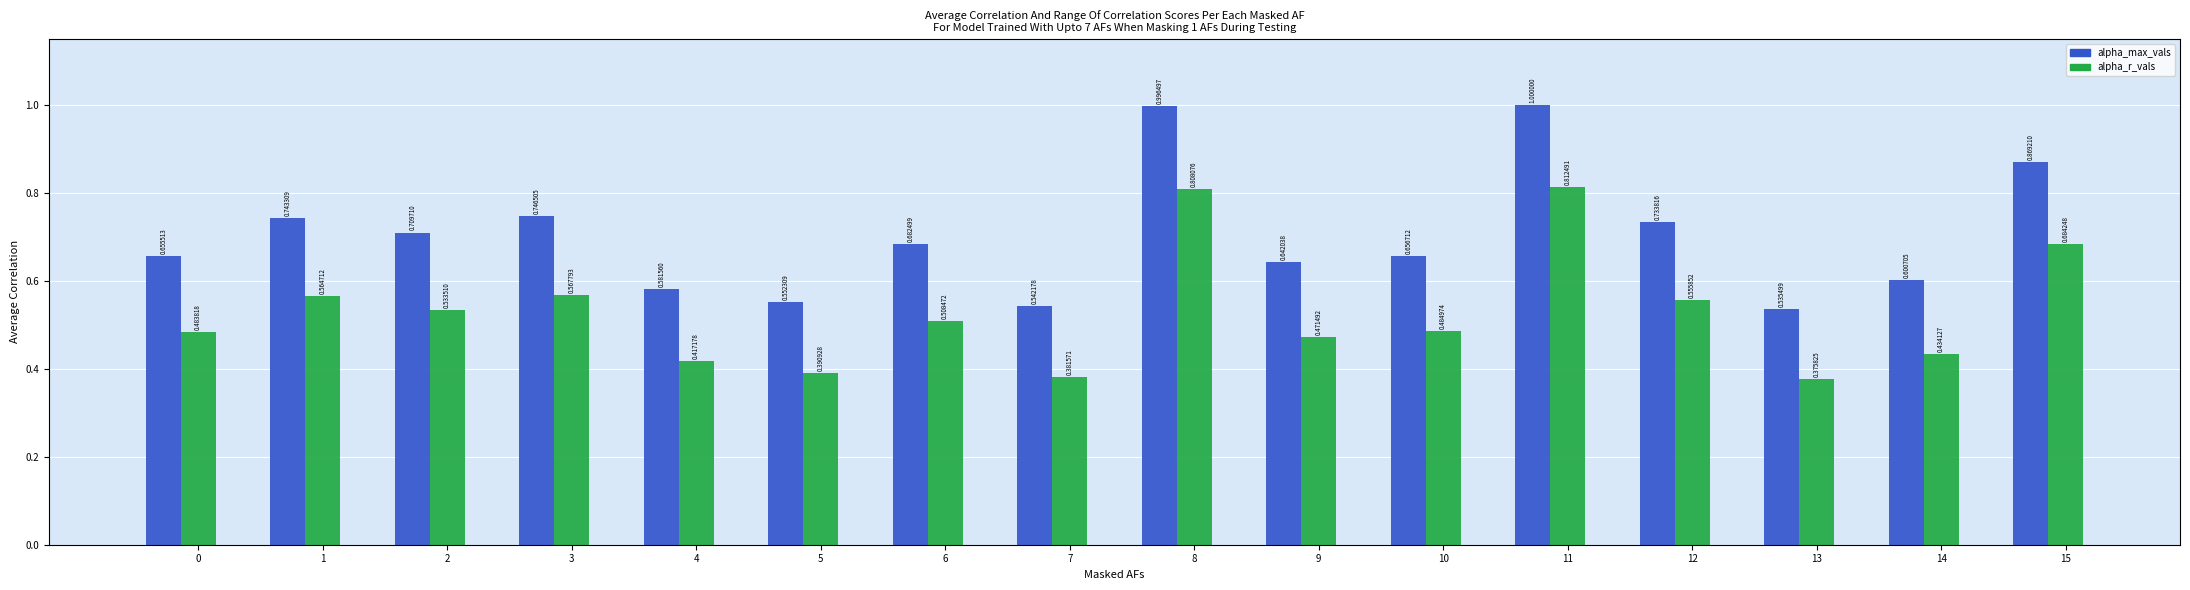

What is the difference between the alpha_max_vals values at 0 and 5?

0.1